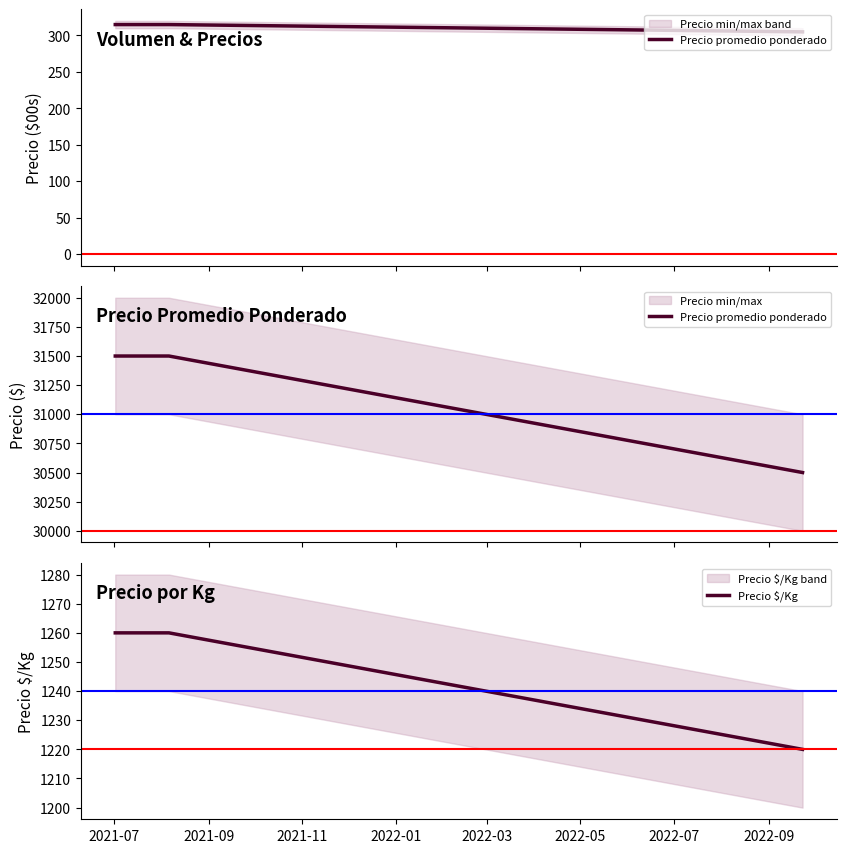

What is the lowest value of the Precio $/Kg series?

1220